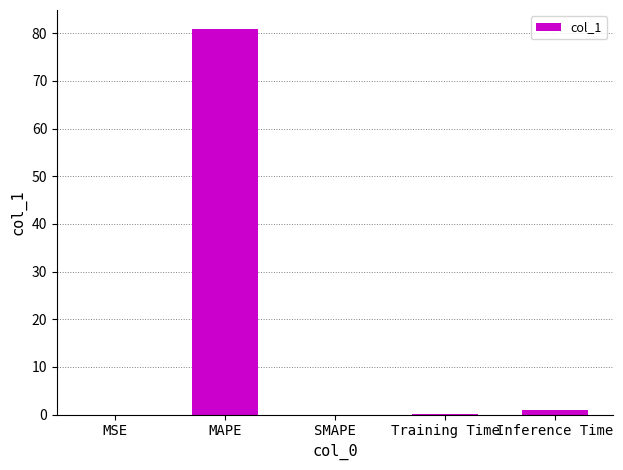

How many distinct data groups are displayed?

1